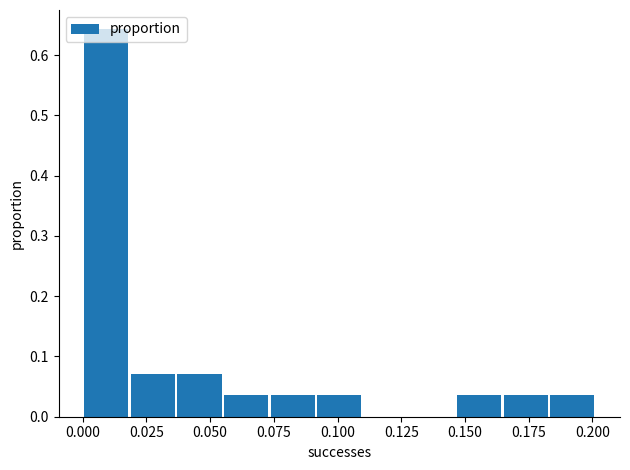

Around what value on the x-axis is the tallest bar? Give the approximate position of its centre, as read against the axis.

0.010